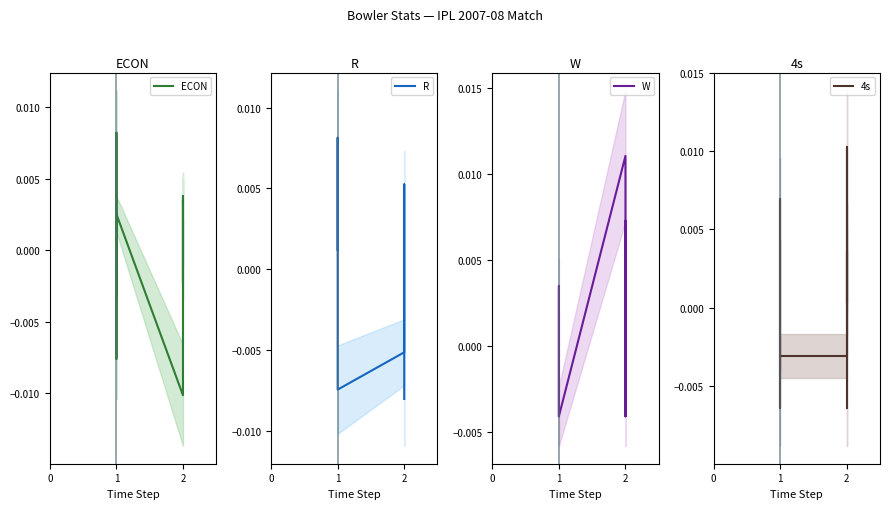

How many distinct data groups are displayed?

4